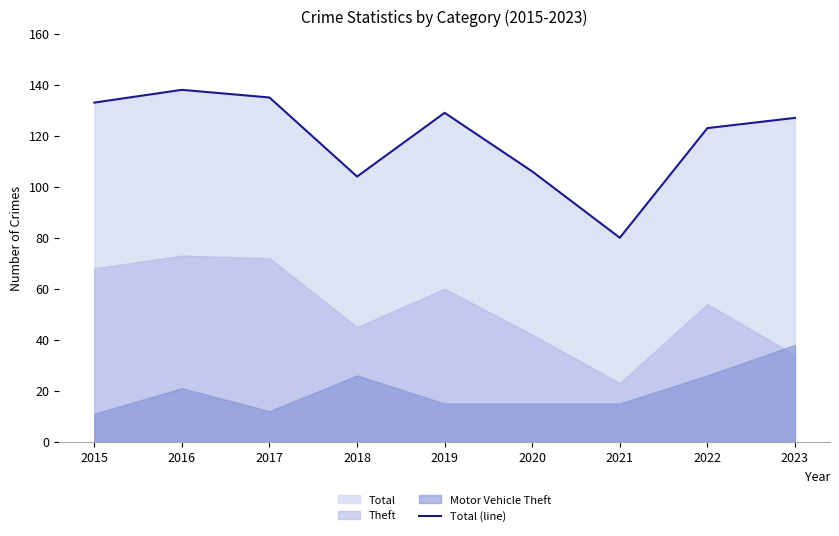

Rank the categories by value from highest to lowest.

2016, 2017, 2015, 2019, 2023, 2022, 2020, 2018, 2021